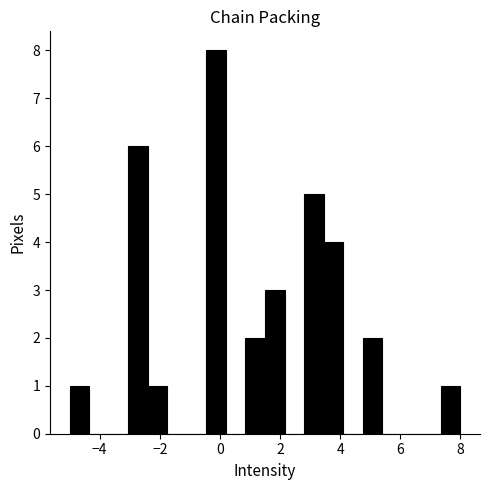

Read against the x-axis, roughly where is the centre of the tallest bar?

-0.2